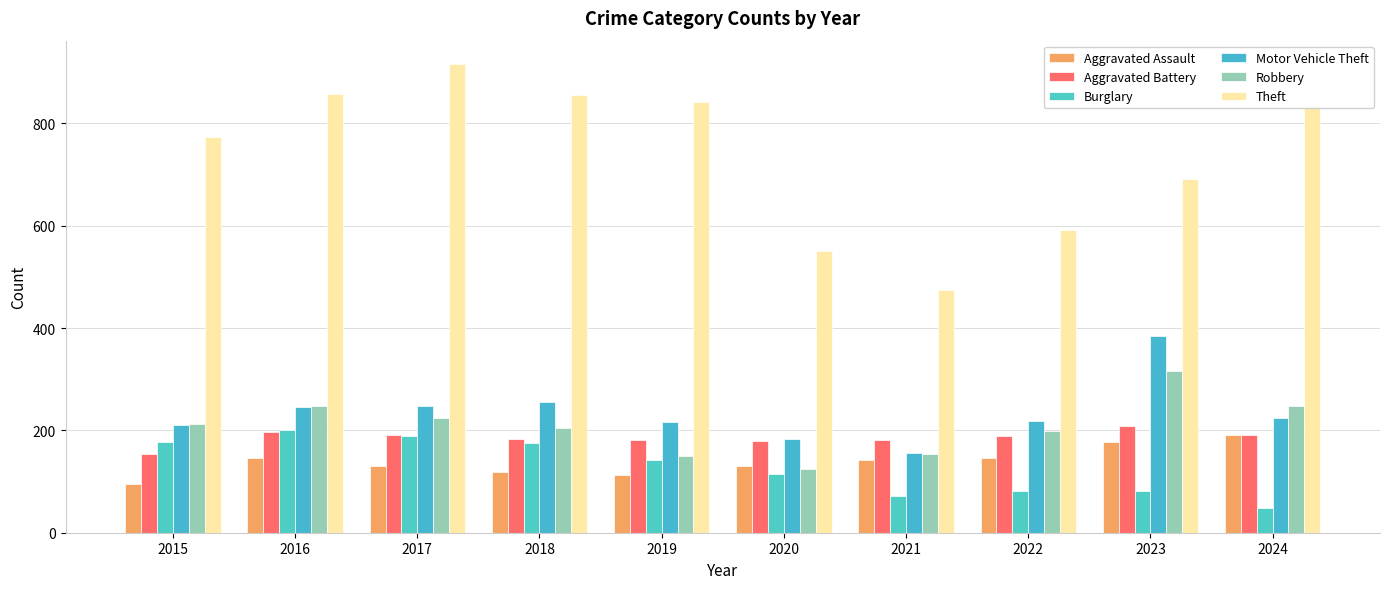

The value of Burglary at 2017 is 111. True or false?

False